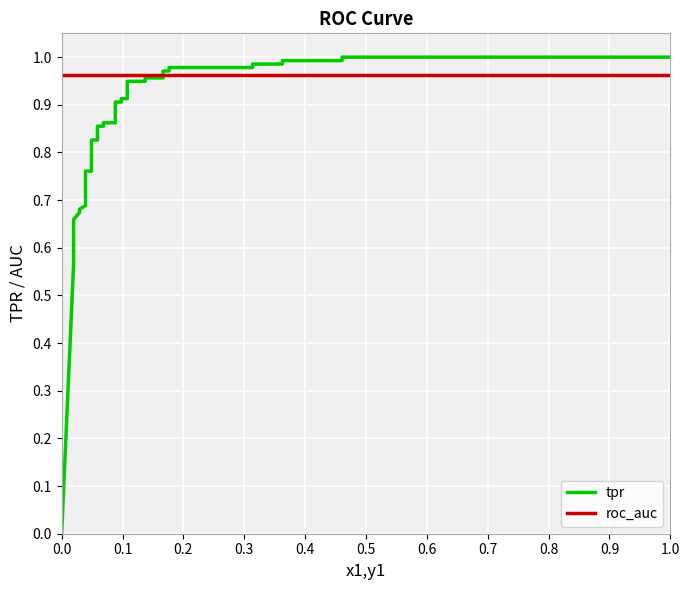

What is the difference between the maximum and second lowest values in the tpr series?

0.4